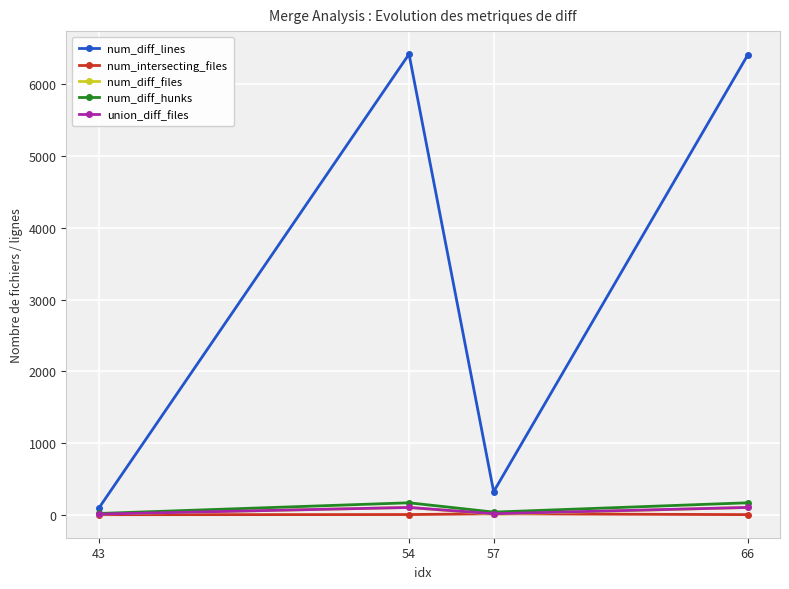

True or false: num_intersecting_files has a value of 15 at 57.

True